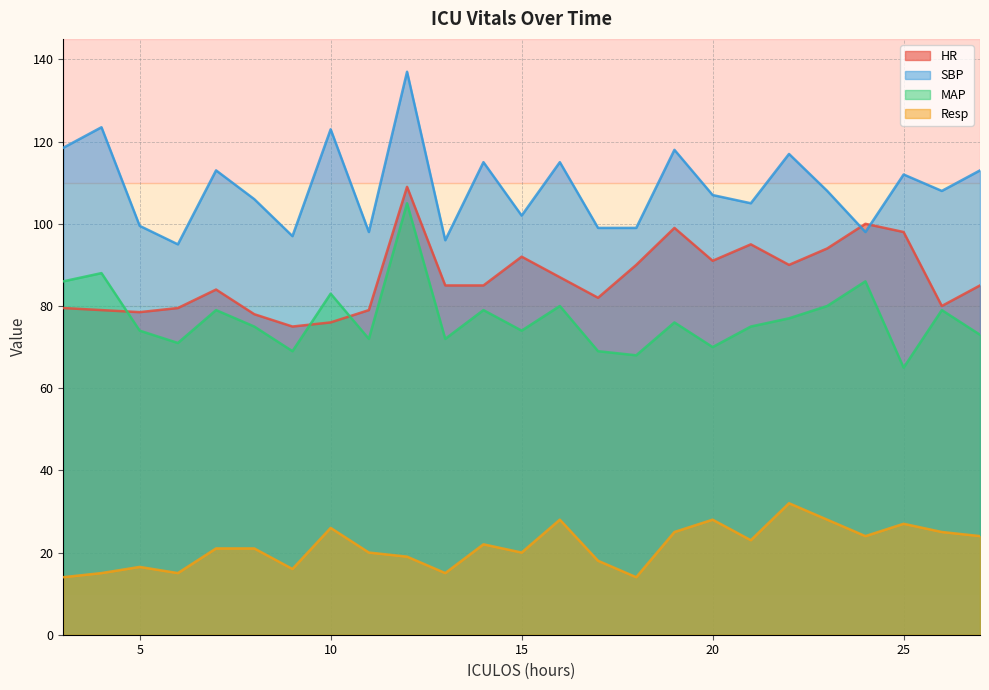

The MAP series shows 65.0 at 25. True or false?

True